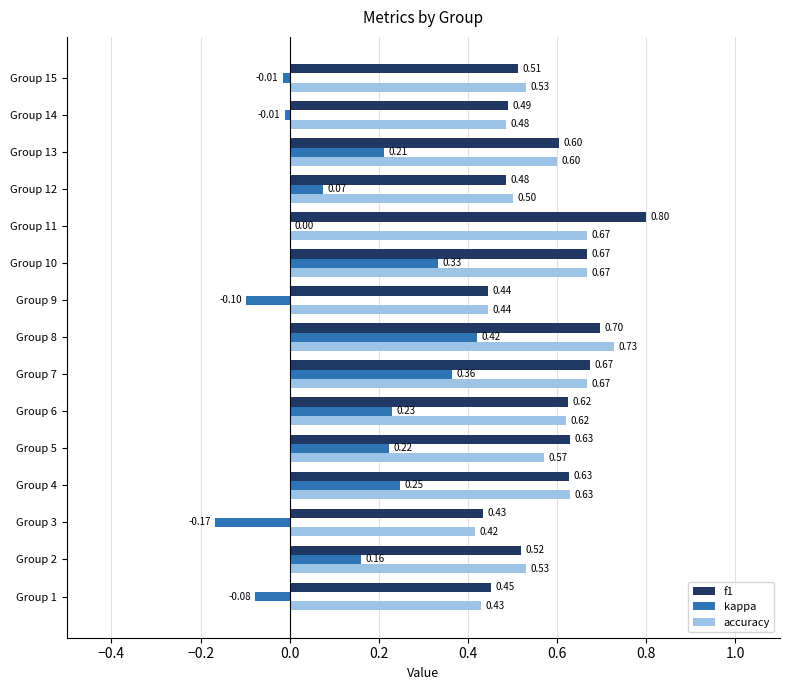

Is the value of accuracy at Group 6 greater than the value of kappa at Group 4?

Yes